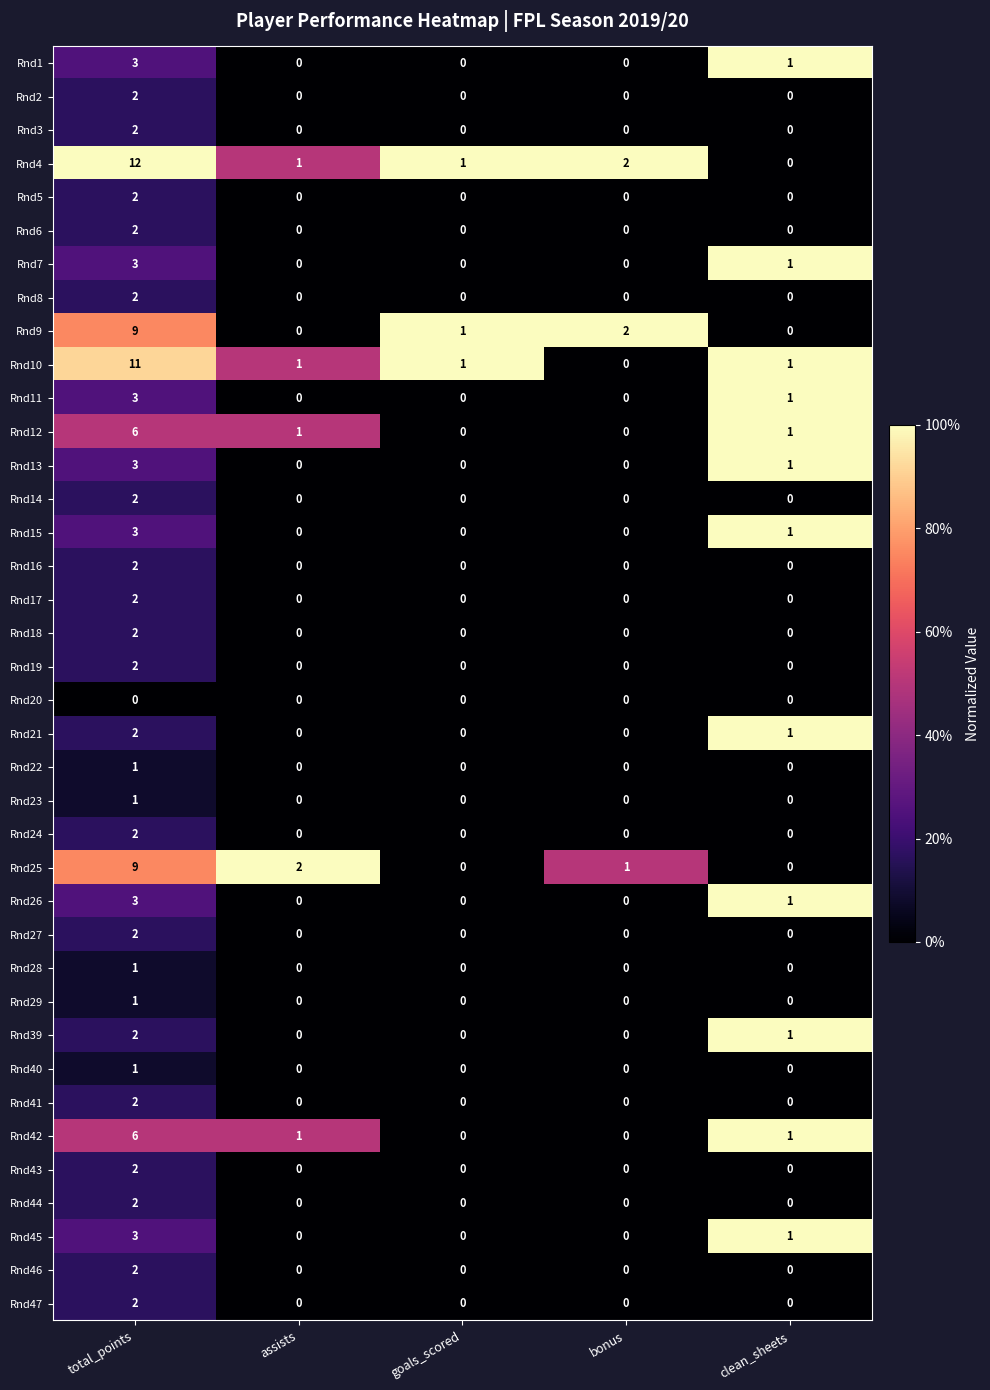

What is the difference between the maximum and minimum values in the Rnd13 series?

3